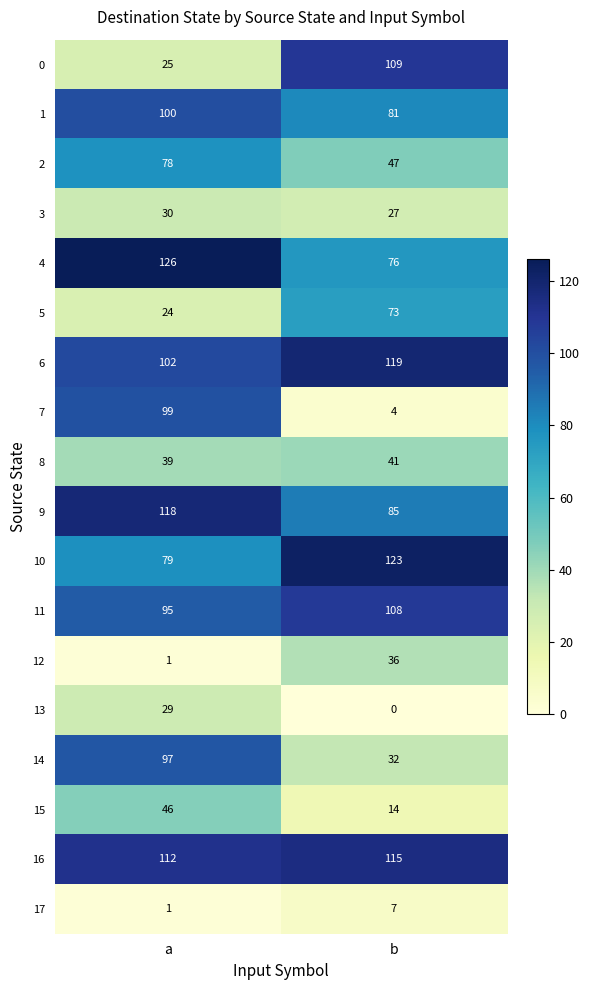

What is the total value across all series at b?

1097